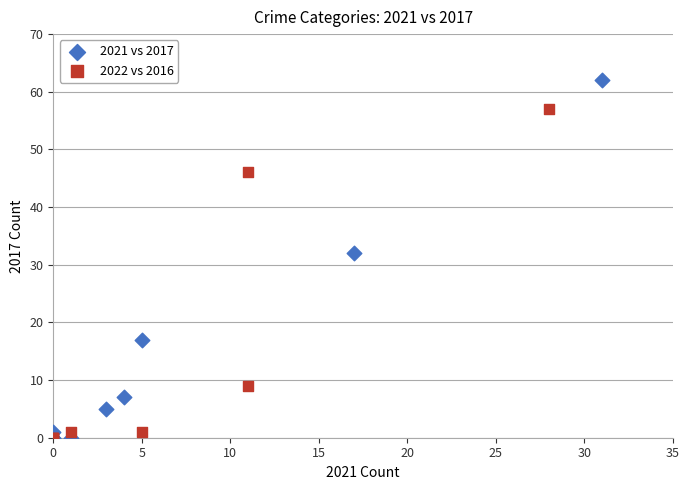

Which series contains the highest Y value?

2021 vs 2017